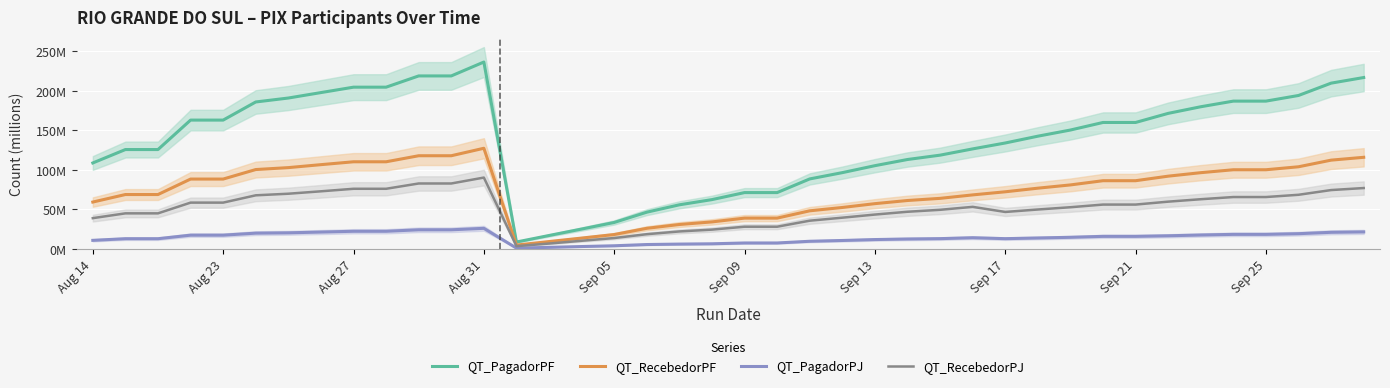

List the series in order of their peak value, lowest first.

QT_PagadorPJ, QT_RecebedorPJ, QT_RecebedorPF, QT_PagadorPF